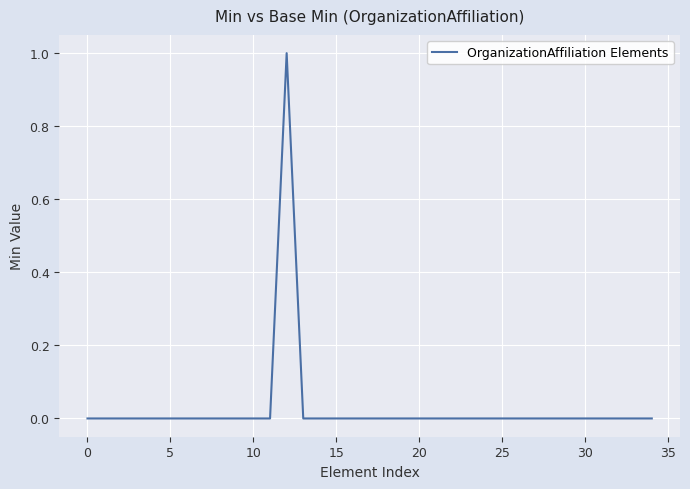

Does the chart have visible grid lines?

Yes